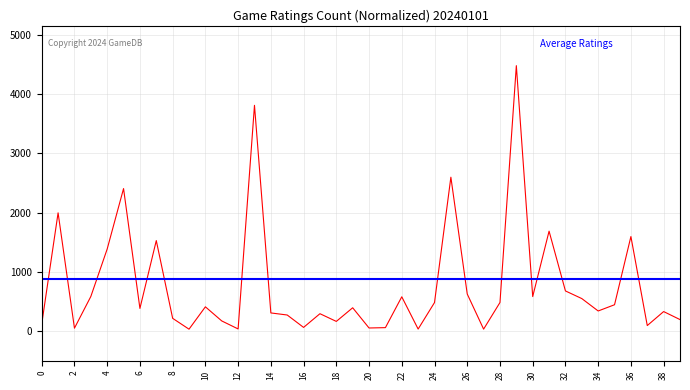

What is the value of the 35th point from the left?

342